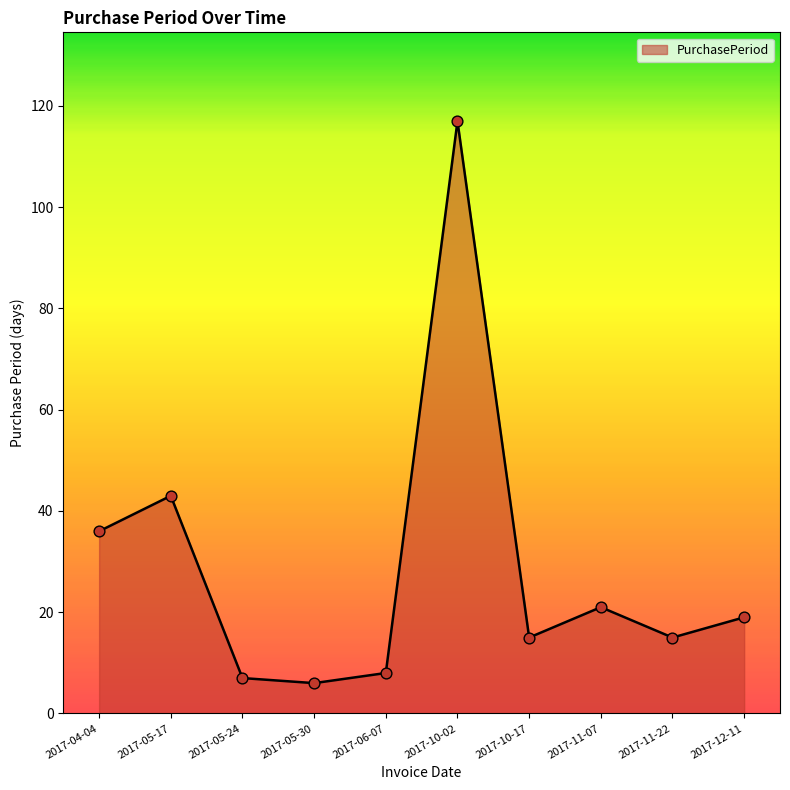

What is the ratio of the value at 2017-05-30 to the value at 2017-05-17?

0.1